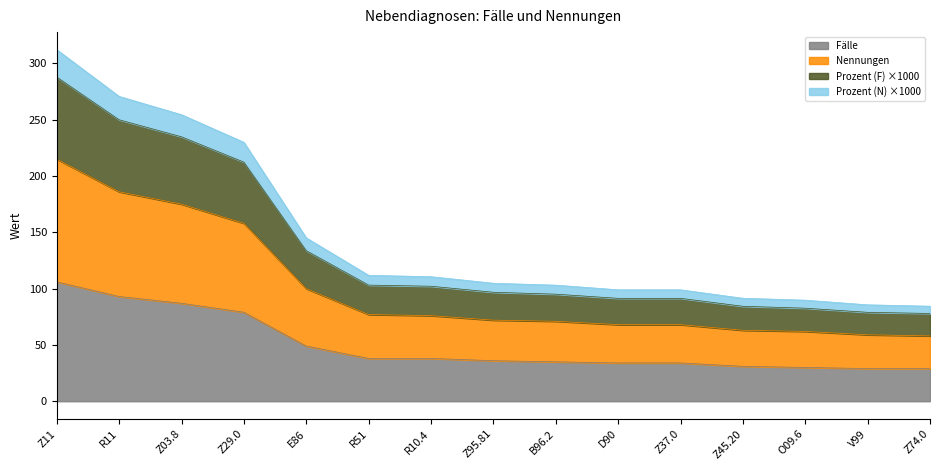

Reading left to right, extract all data points from this chart.

Fälle: 106.0	93.0	87.0	79.0	49.0	38.0	38.0	36.0	35.0	34.0	34.0	31.0	30.0	29.0	29.0
Nennungen: 215.0	186.0	175.0	158.0	100.0	77.0	76.0	72.0	71.0	68.0	68.0	63.0	62.0	59.0	58.0
Prozent (F): 287.9	250.0	234.8	212.3	133.7	103.1	102.1	96.8	95.1	91.4	91.4	84.3	82.6	78.9	77.9
Prozent (N): 312.2	270.7	254.5	230.0	145.1	111.8	110.6	104.8	103.1	99.0	99.0	91.5	89.8	85.6	84.4